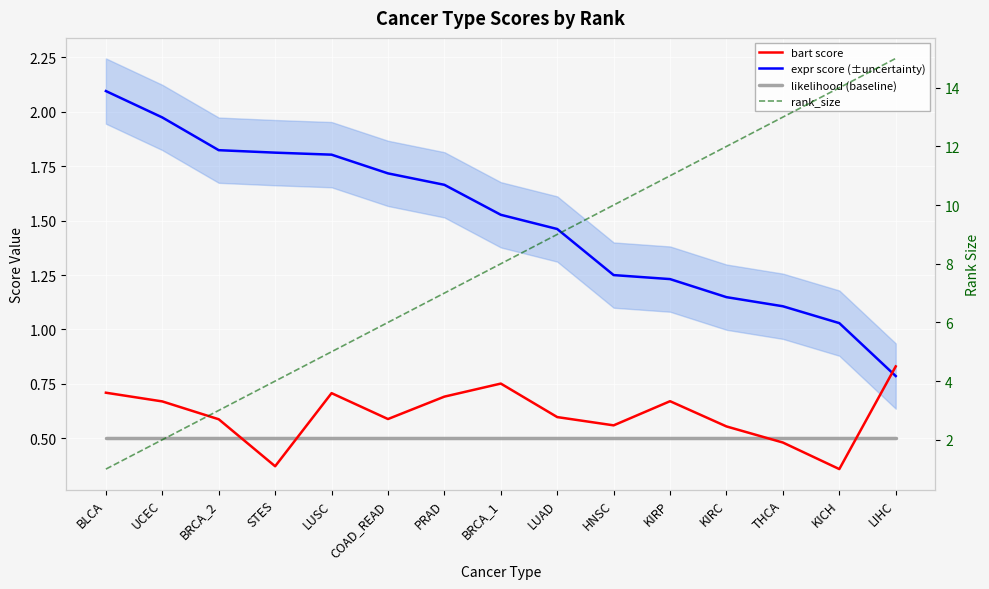

True or false: bart score and likelihood (baseline) intersect in this chart.

True